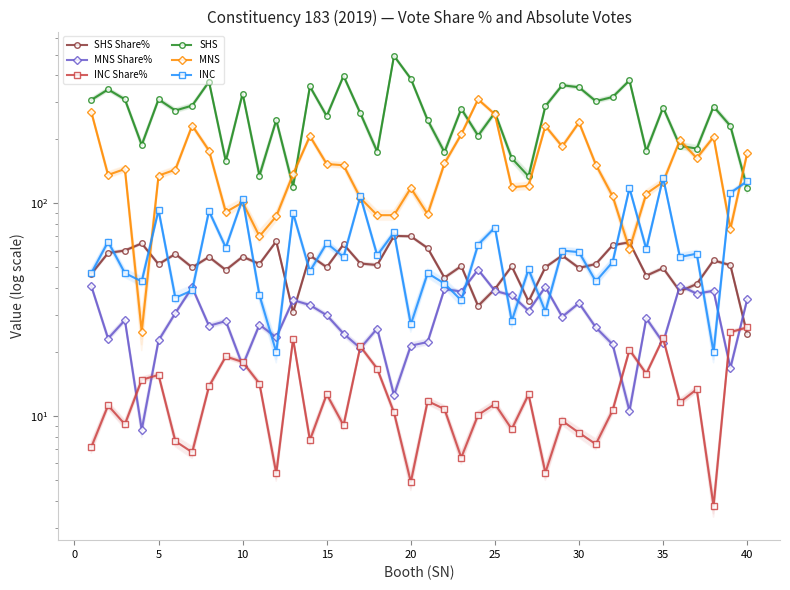

Count the number of categories in the chart.

40